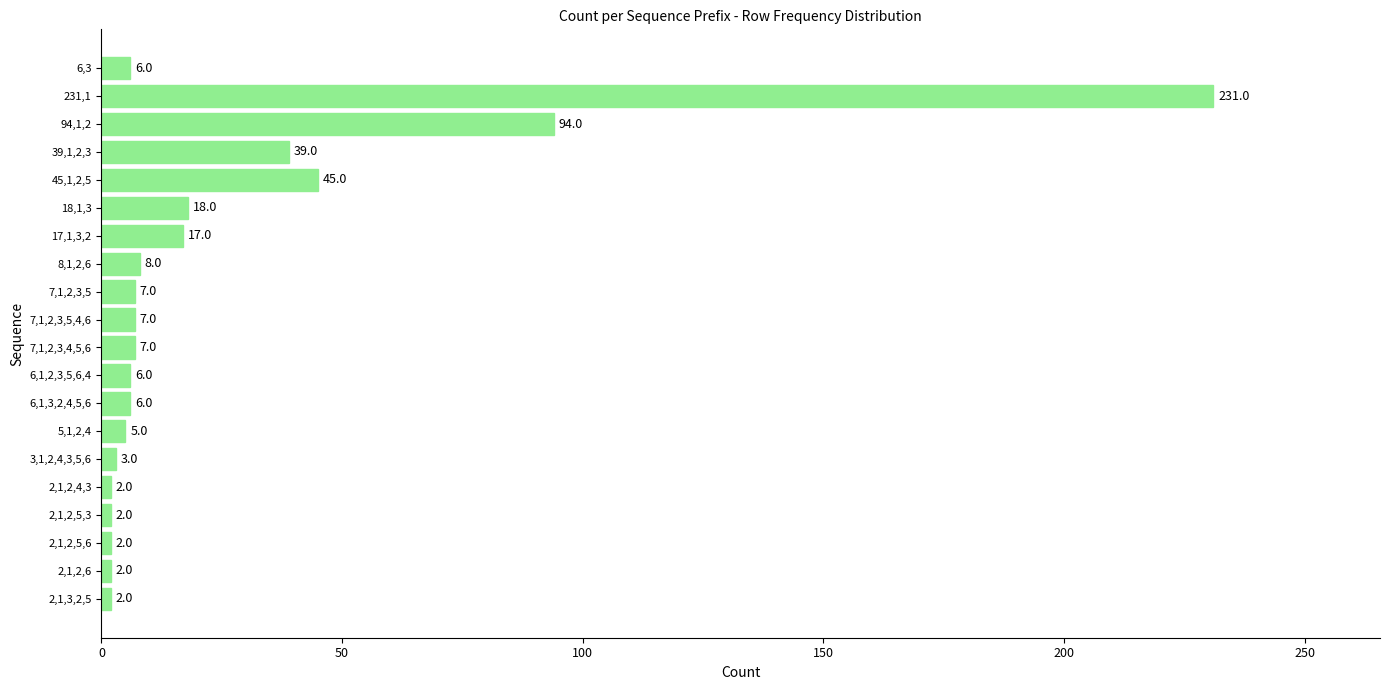

What is the greatest value displayed?

231